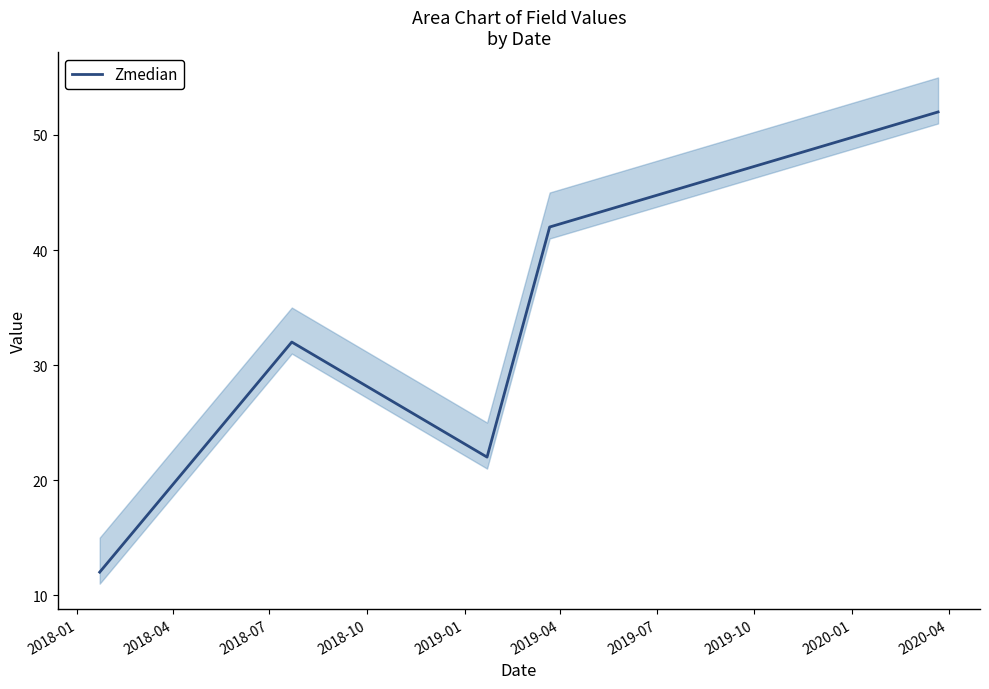

What is the greatest value displayed?

52